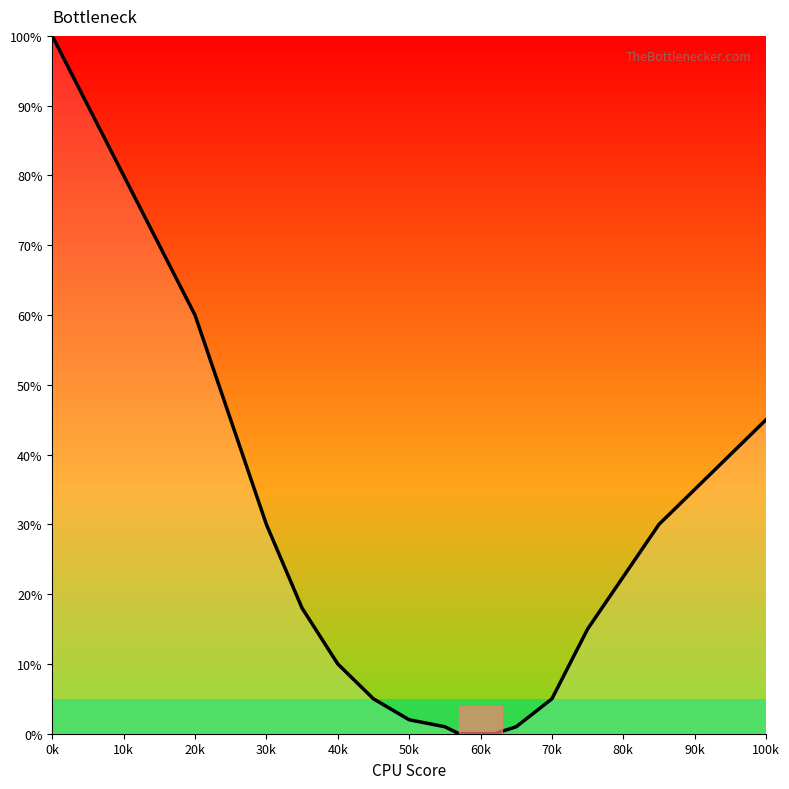

What is the difference between the second highest and minimum values?

90